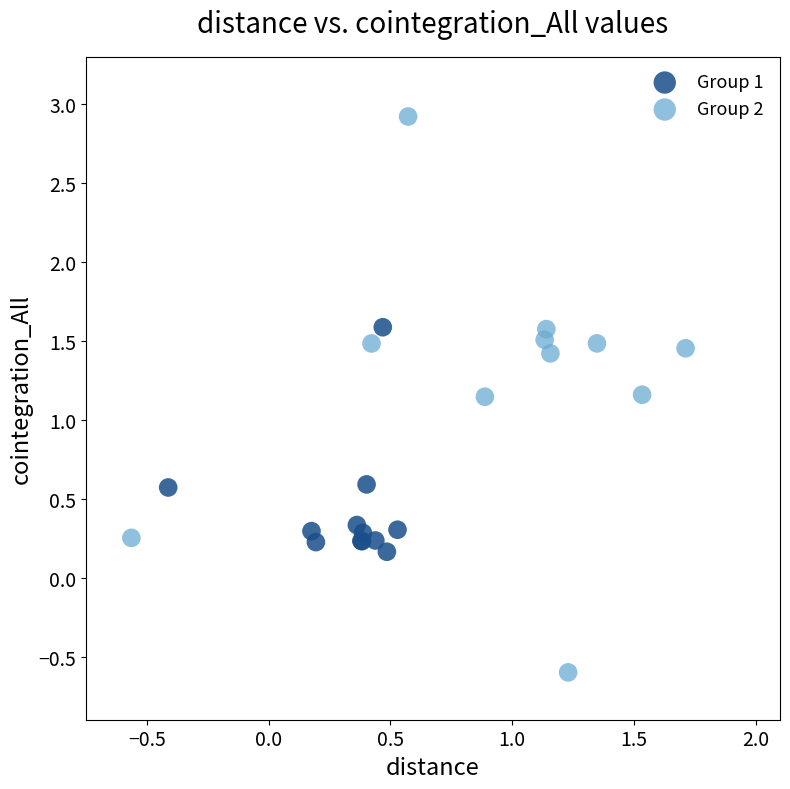

Which series reaches the maximum Y coordinate?

Group 2